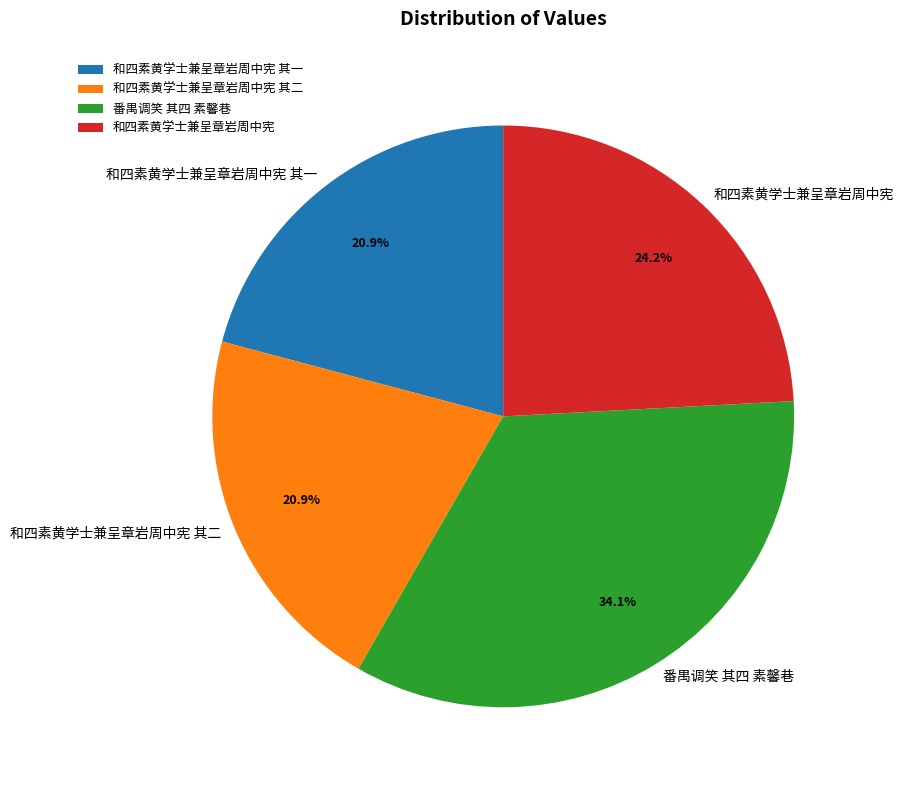

To the nearest percent, what is the difference between the largest and smallest slice percentages?

13%